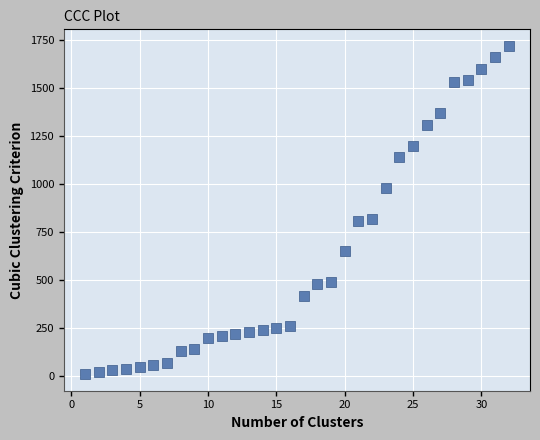

What is the range of X values (max minus min)?

31